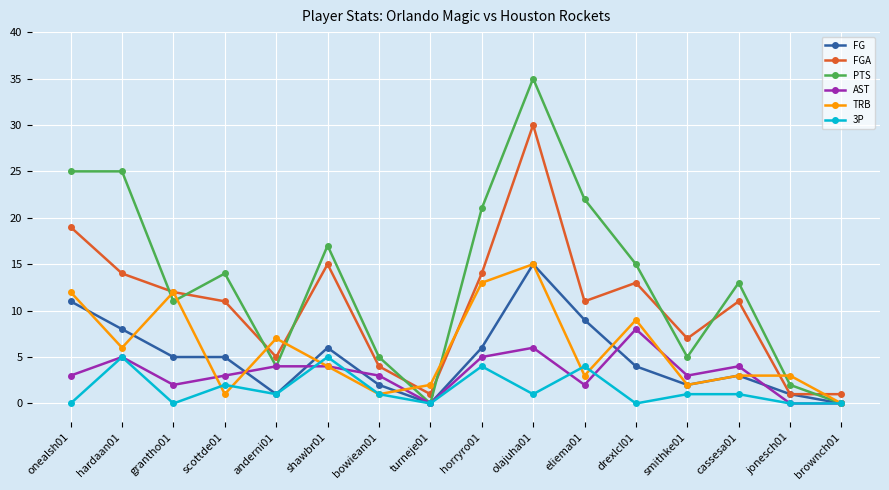

What is the label of the 7th point from the left?

bowiean01